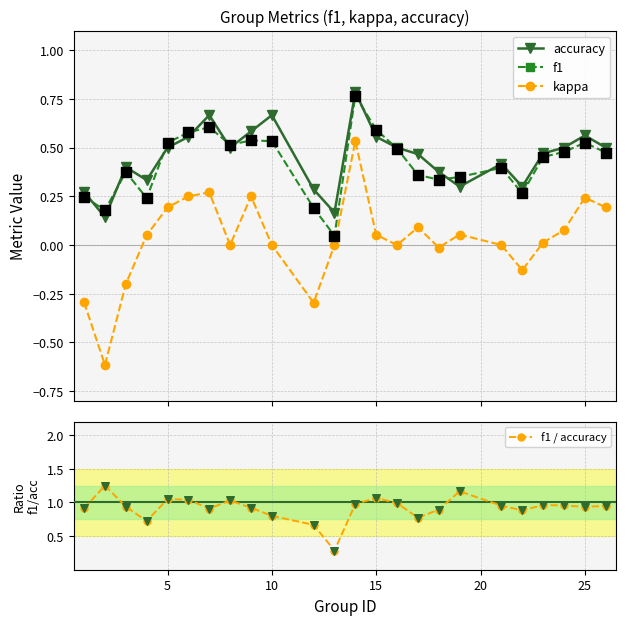

True or false: f1 and kappa cross at least once.

False